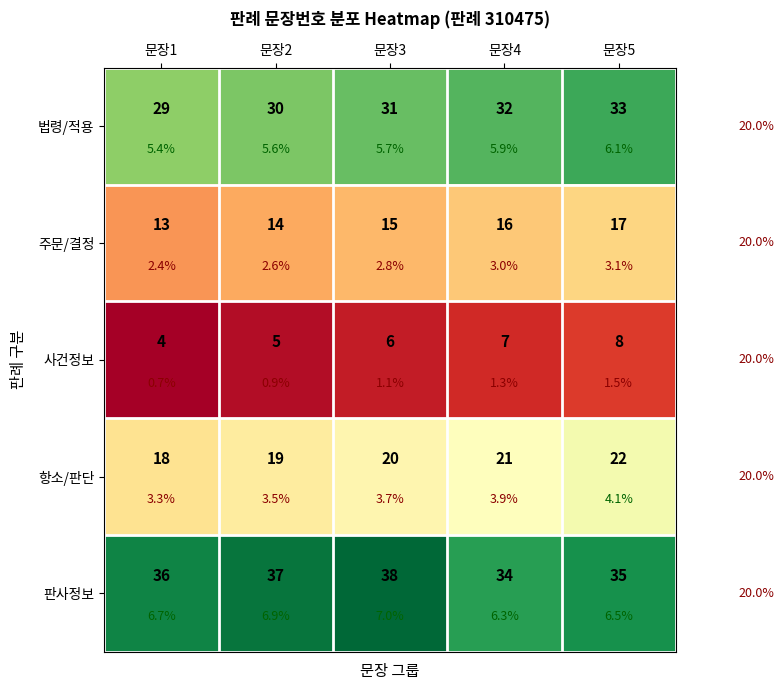

List the series in order of their peak value, highest first.

판사정보, 법령/적용, 항소/판단, 주문/결정, 사건정보